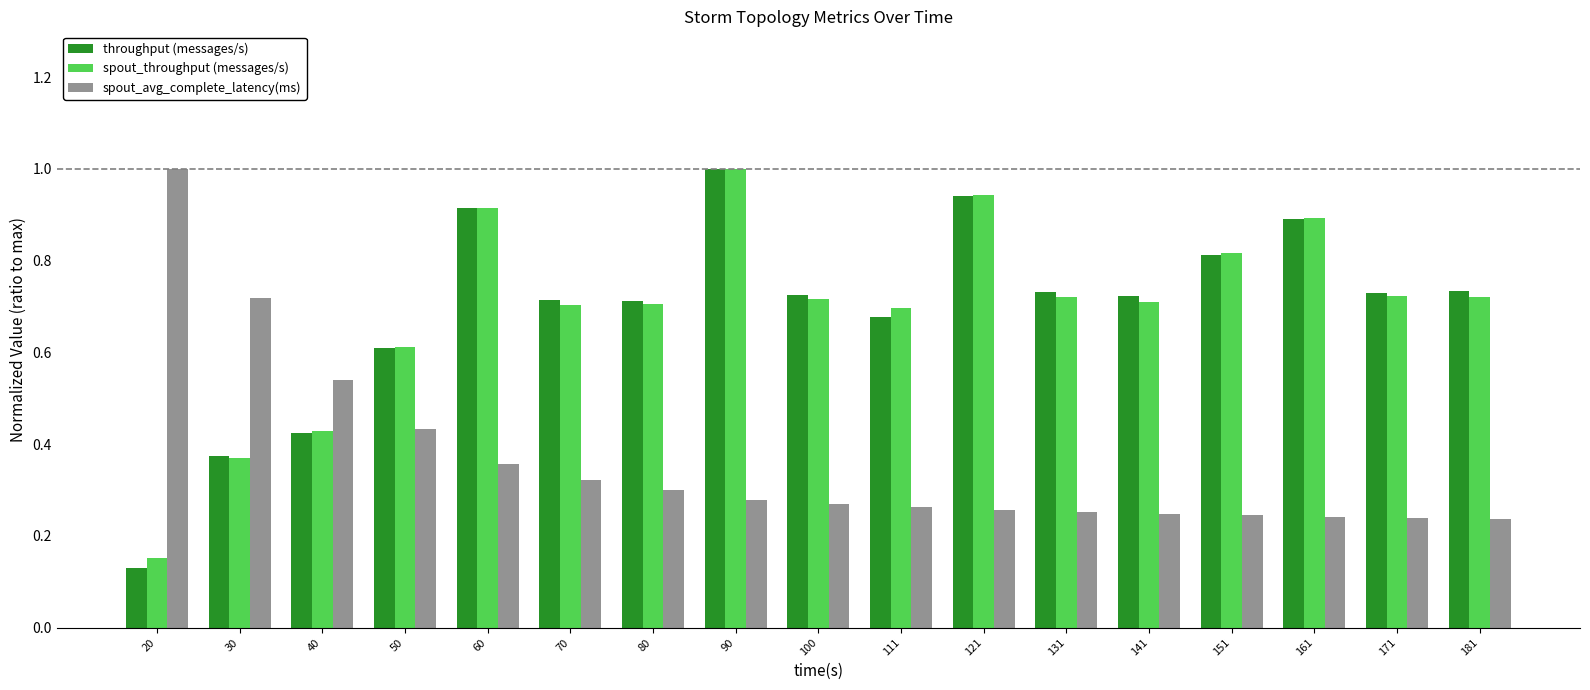

Does the chart contain stacked bars?

No